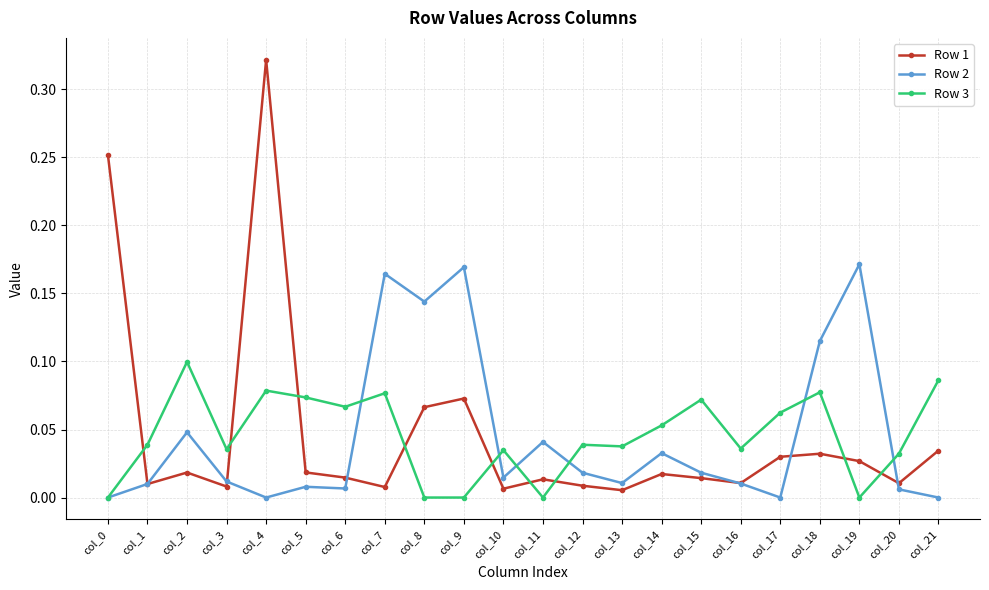

Rank the series by their average value, from highest to lowest.

Row 2, Row 3, Row 1